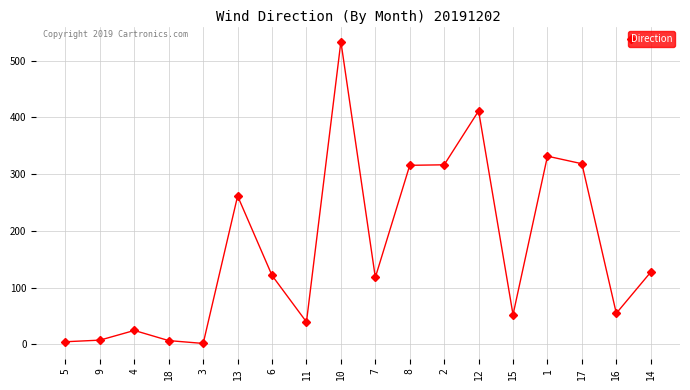

What is the value of the 10th point from the left?

118.0